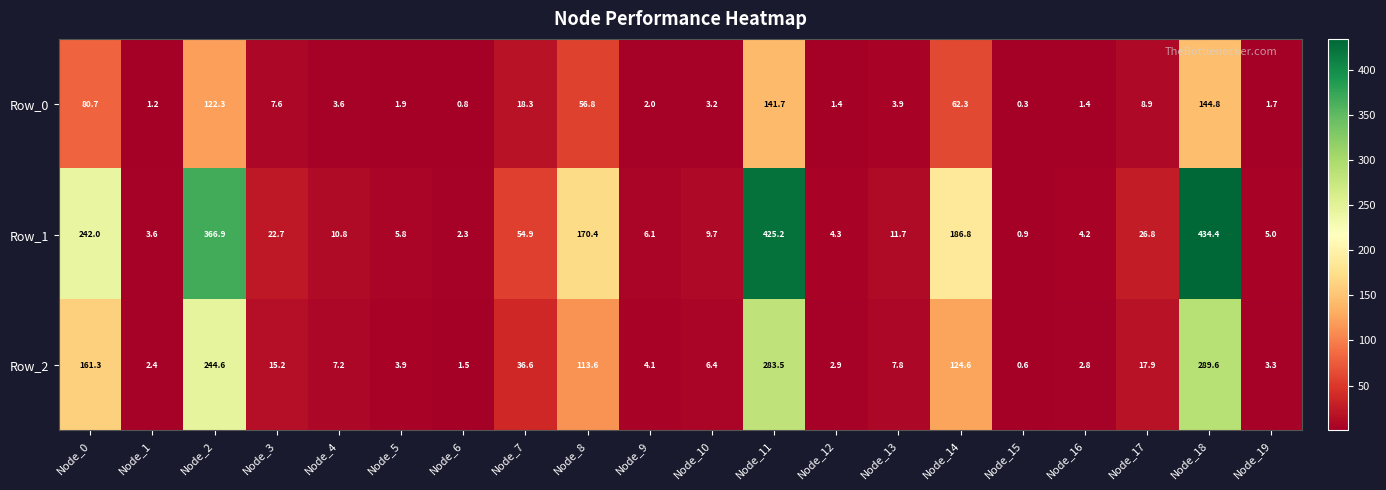

Read the Row_1 value at Node_1.

3.6